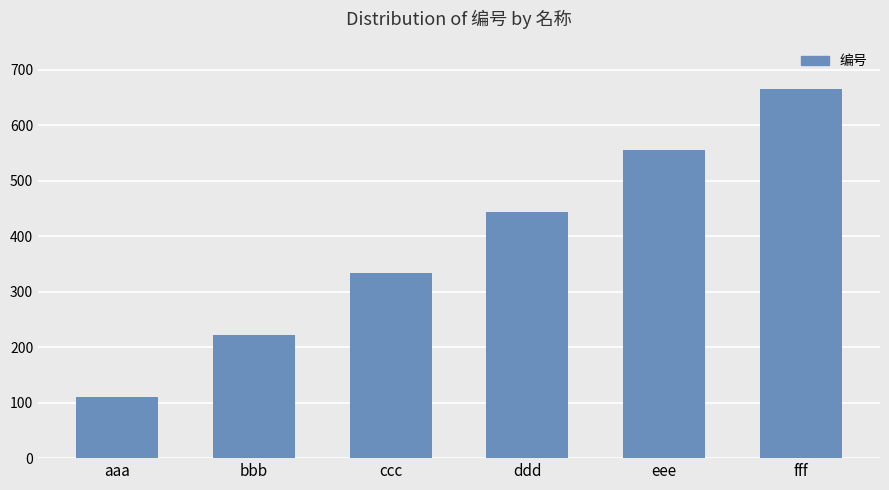

What is the maximum value shown in the chart?

666